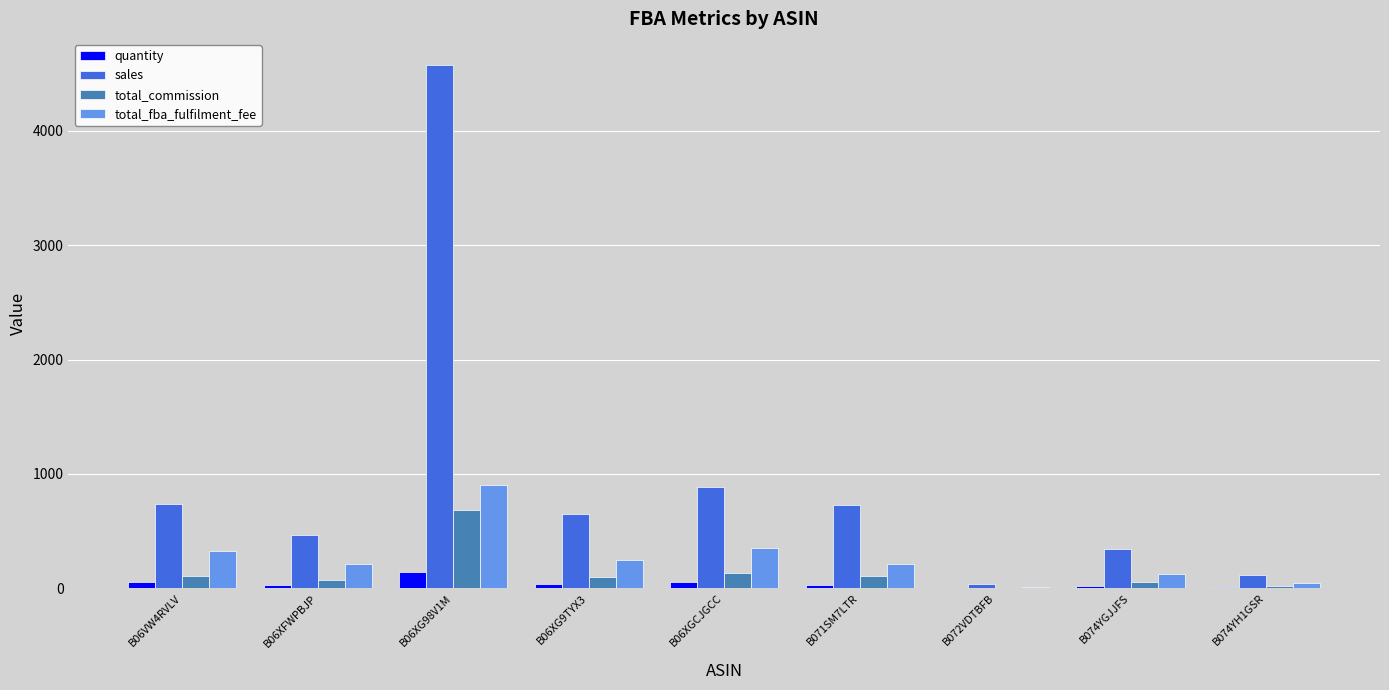

At which category is the sum across all series the highest?

B06XG98V1M